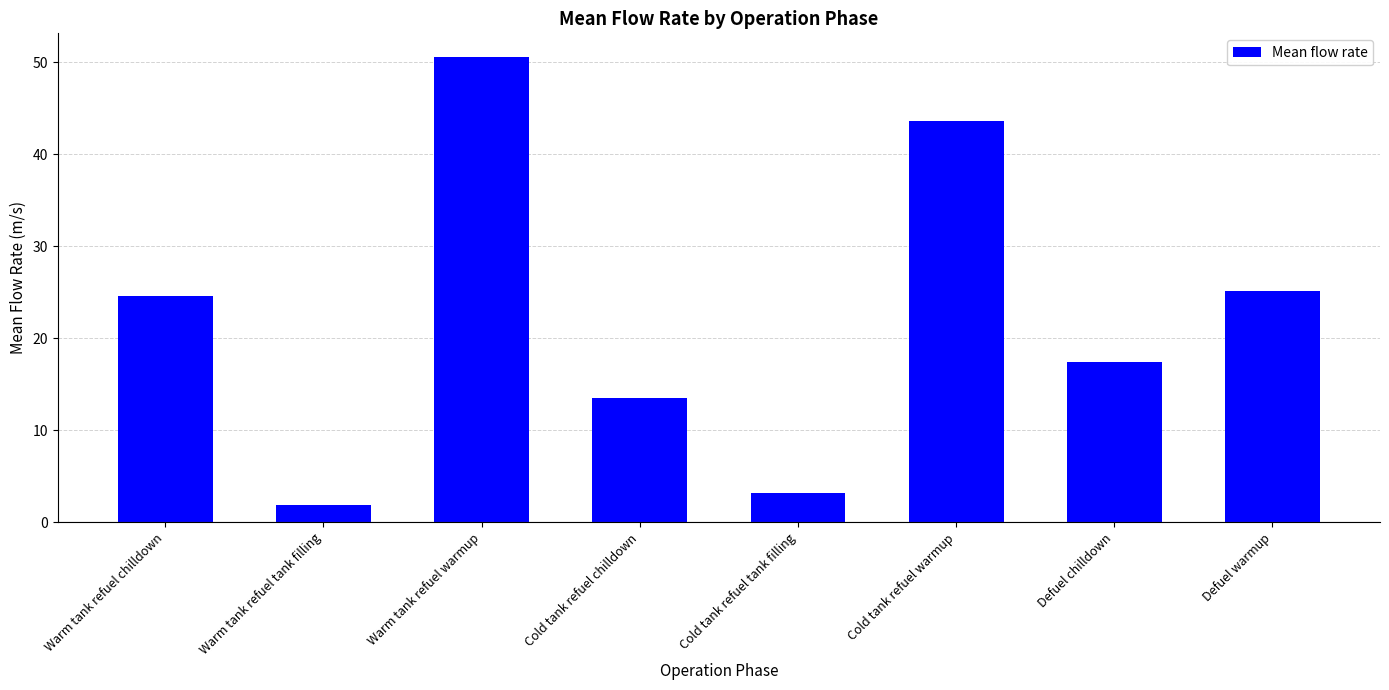

The value at Cold tank refuel chilldown is 23.3. True or false?

False